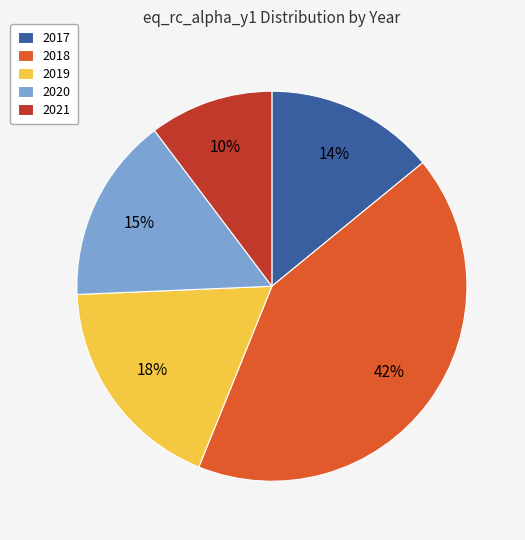

Is the sum of 2017 and 2019 greater than half?

No